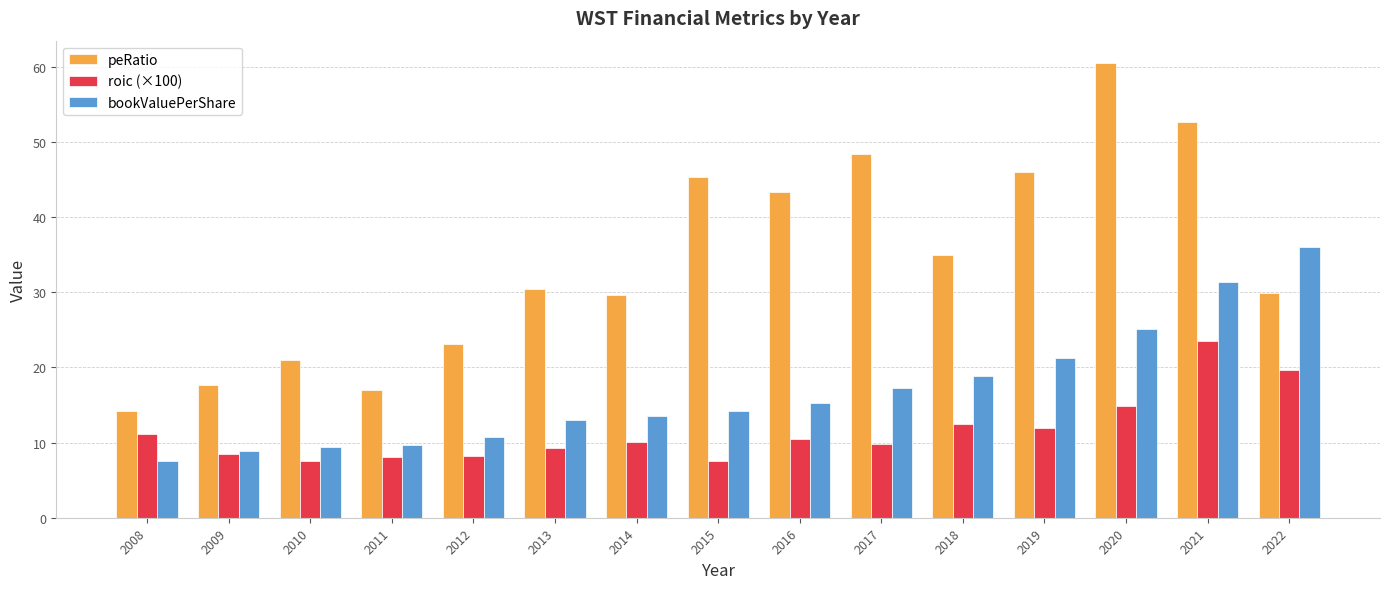

Rank the series at 2022 from highest to lowest value.

bookValuePerShare, peRatio, roic (×100)